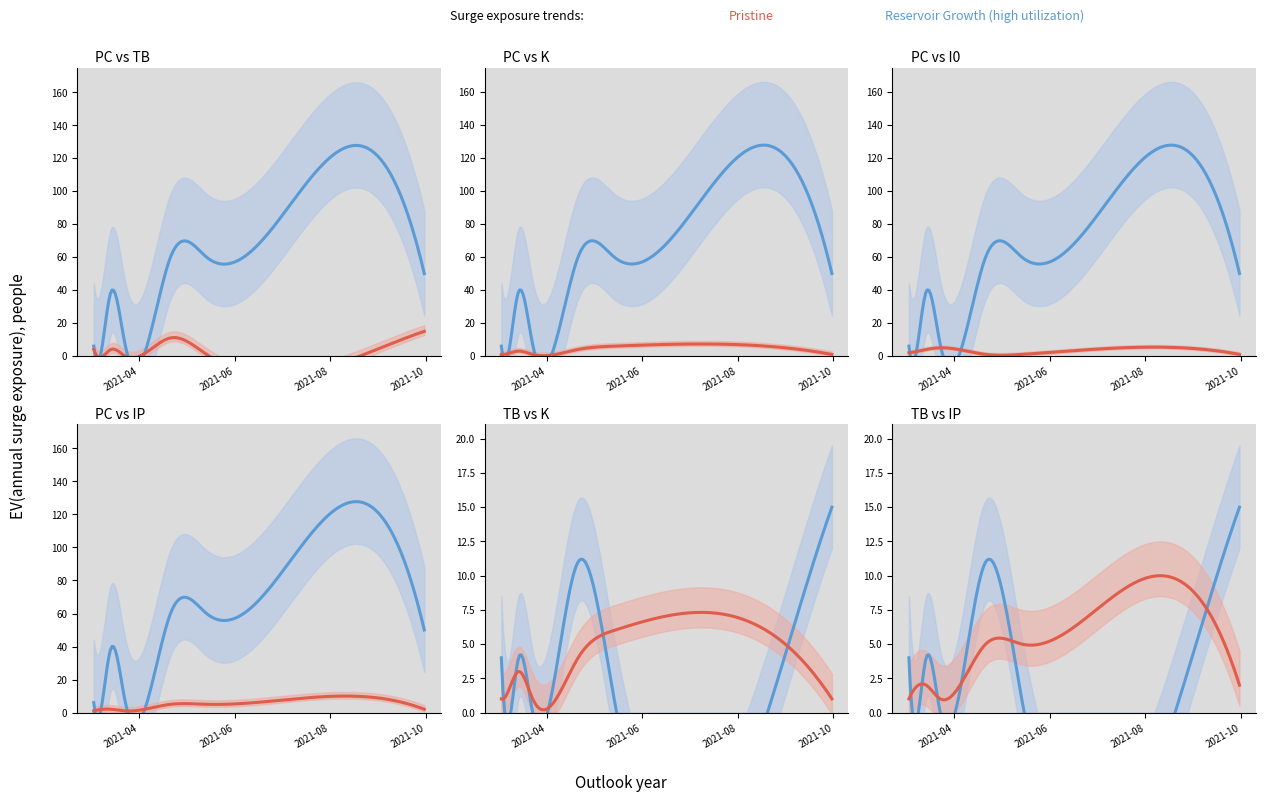

How many K values are between 1 and 4?

7